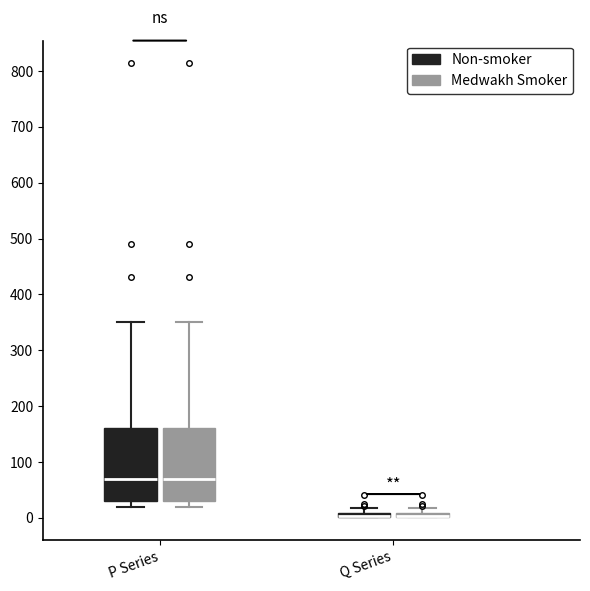

Where does the median line of the box for P Series (Non-smoker) sit on the y-axis? The values are not printed on the chart, so give them approximately, as read against the axis.

70